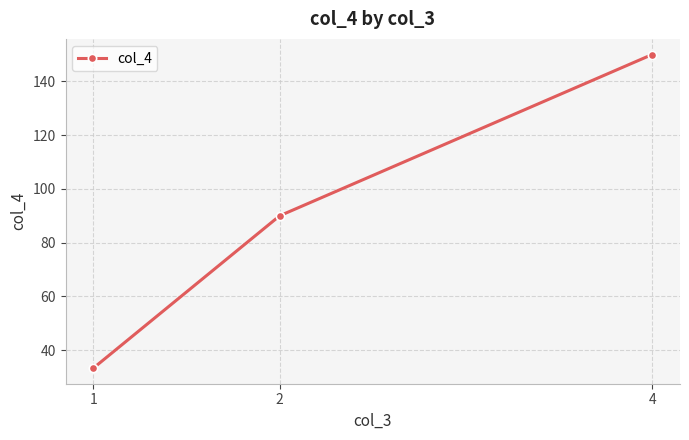

List the labels in order of value, smallest first.

1, 2, 4